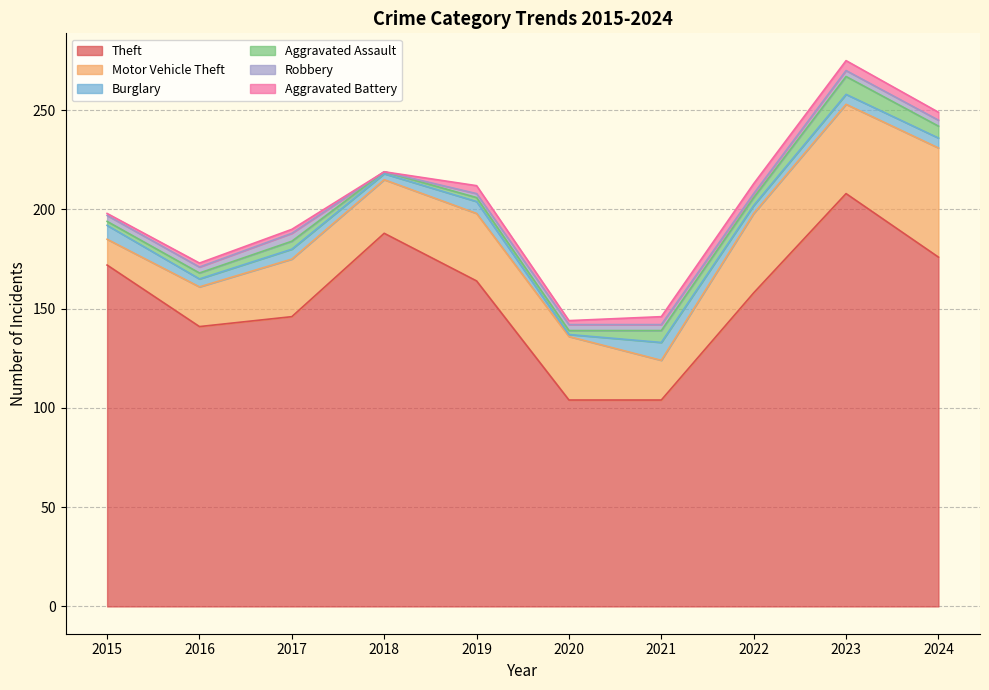

What is the difference between the Burglary values at 2020 and 2019?

5